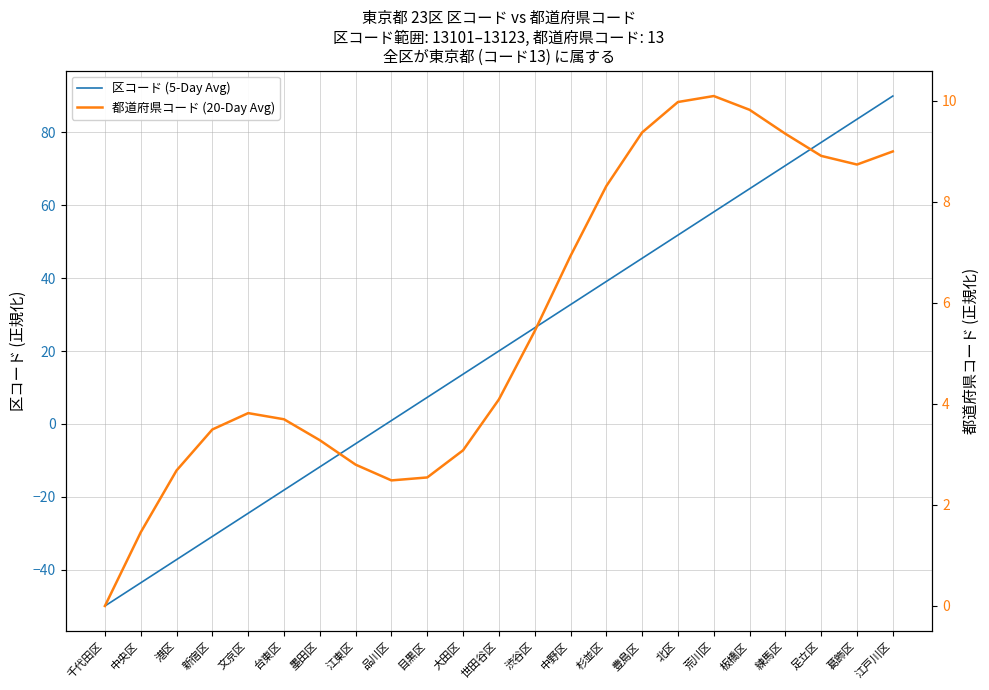

True or false: 区コード (5-Day Avg) and 都道府県コード (20-Day Avg) cross at least once.

True